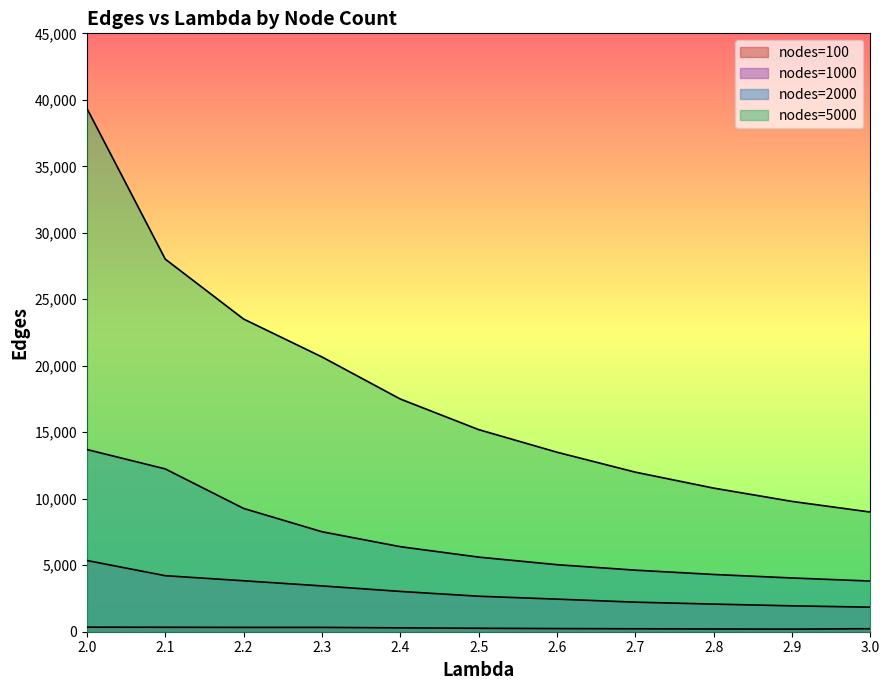

Which category has the lowest value in the nodes=100 series?

2.9